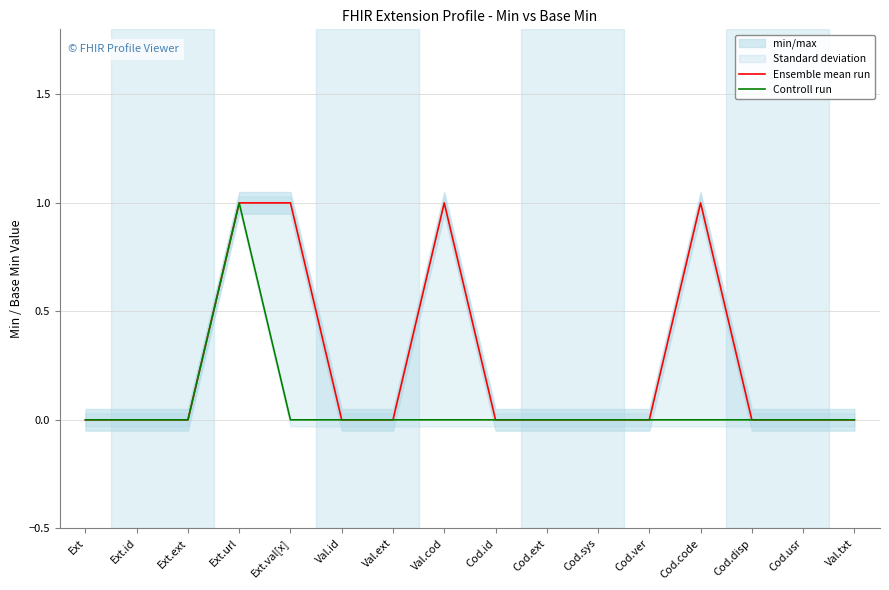

What is the difference between the maximum and minimum values in the Controll run series?

1